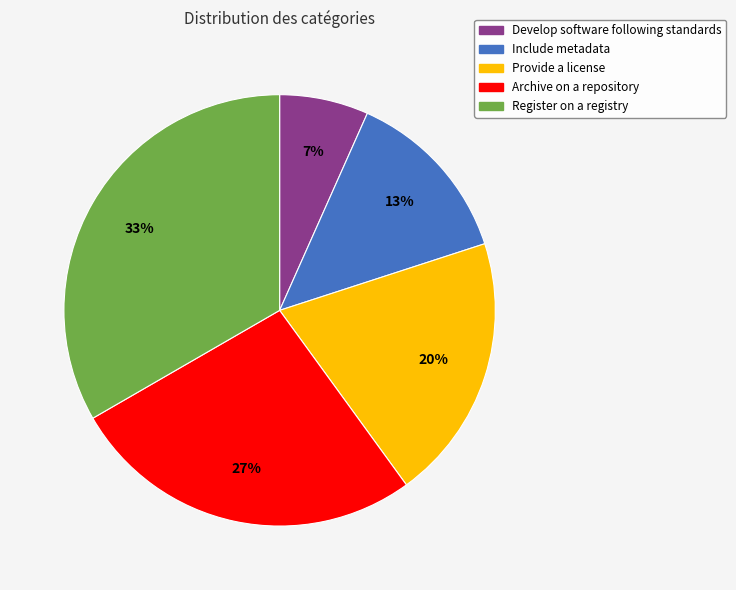

Count the number of slices in the pie.

5